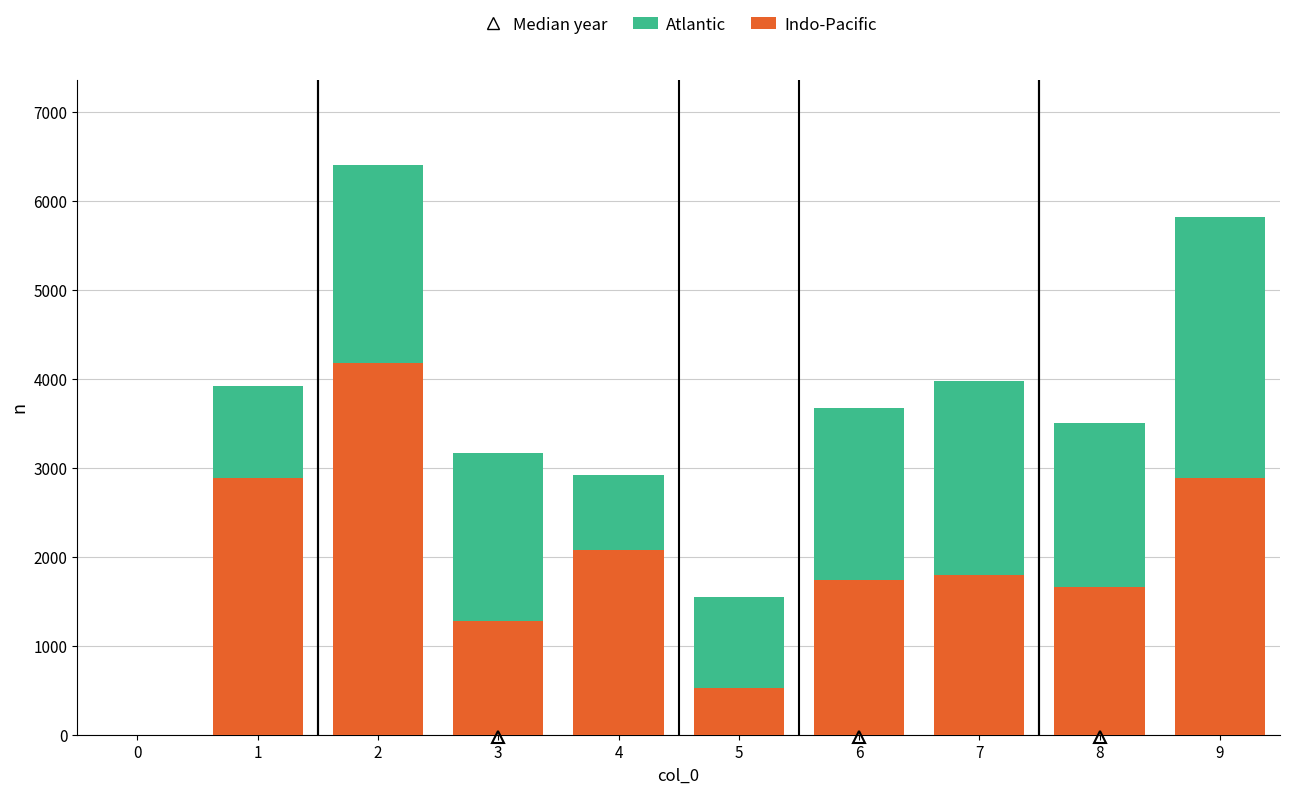

What is the total value across all series at 7?

3974.1